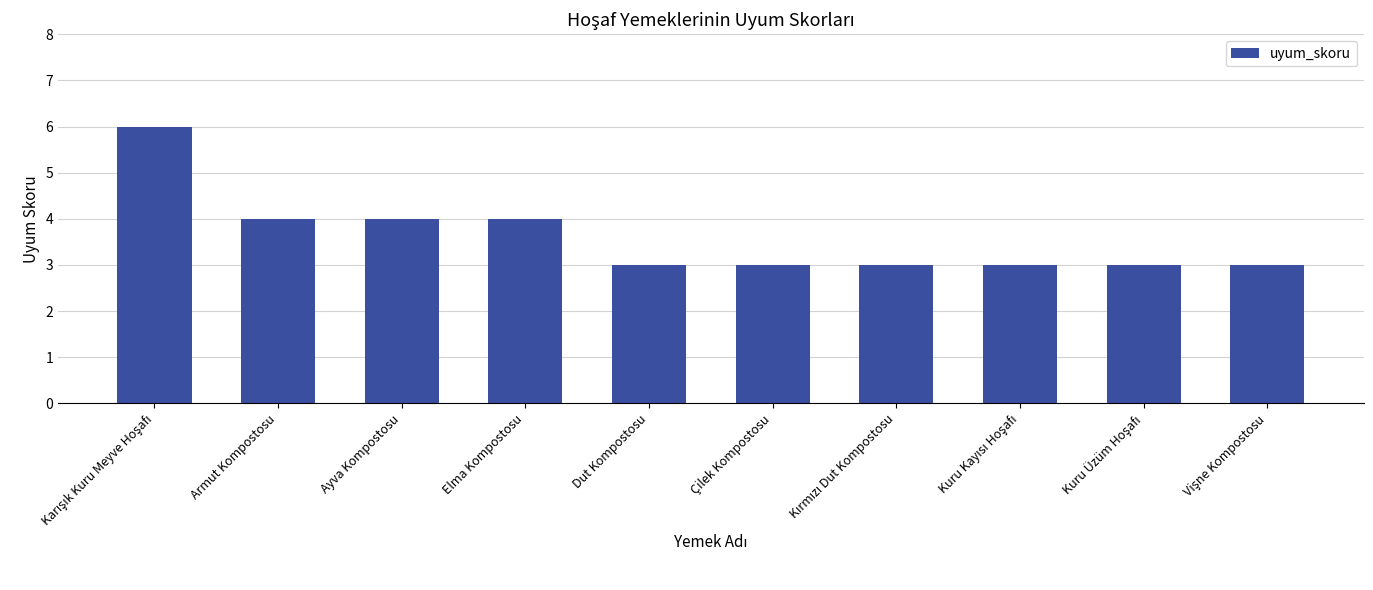

What is the label of the 9th bar from the right?

Armut Kompostosu